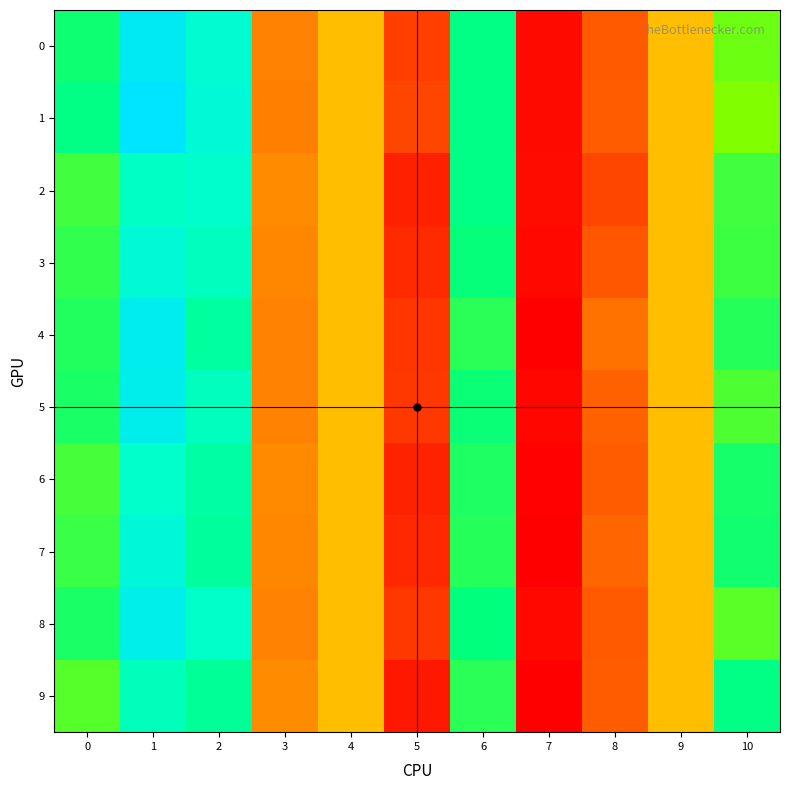

What is the total value across all series at 10?

0.3